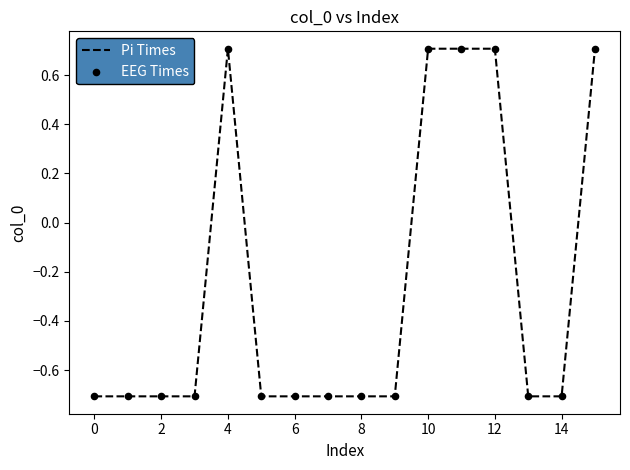

What is the maximum value shown in the chart?

0.7